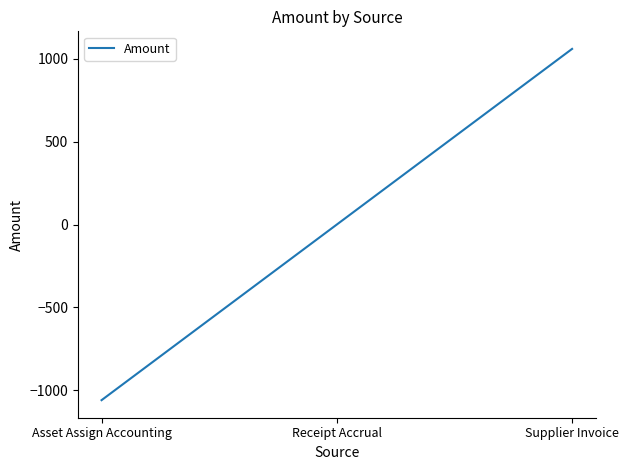

Between Receipt Accrual and Supplier Invoice, which is larger?

Supplier Invoice